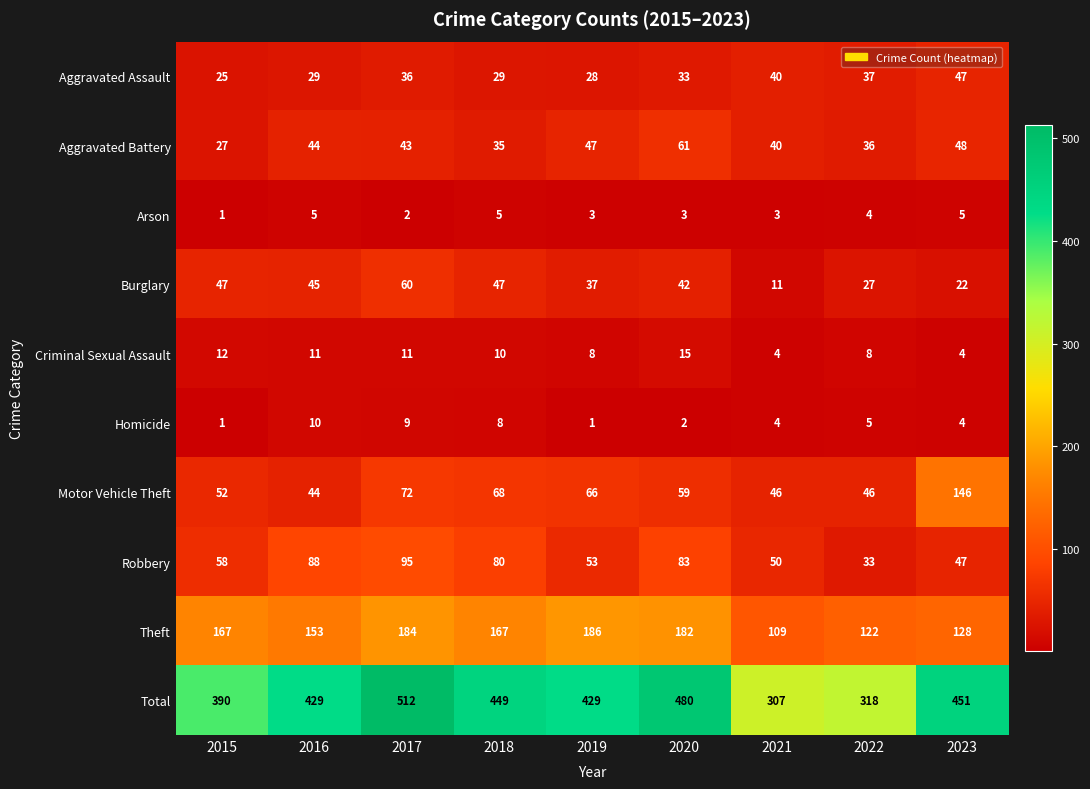

Where is Aggravated Battery nearest to the value 44?

2016